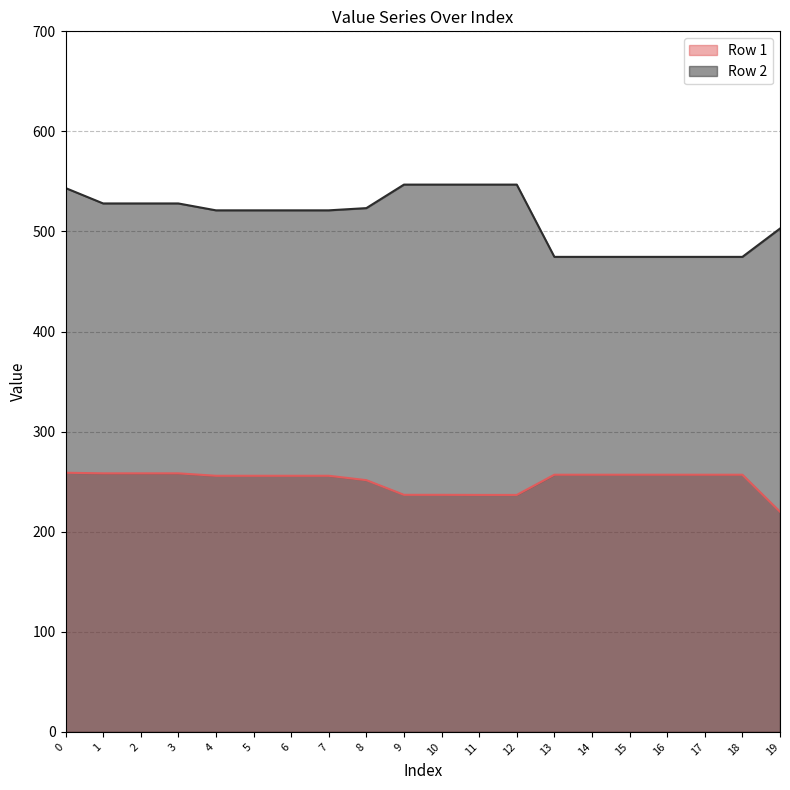

What is the difference between the maximum and minimum values in the Row 1 series?

38.9